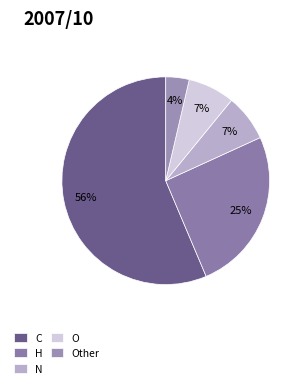

Does C represent more than half of the total?

Yes